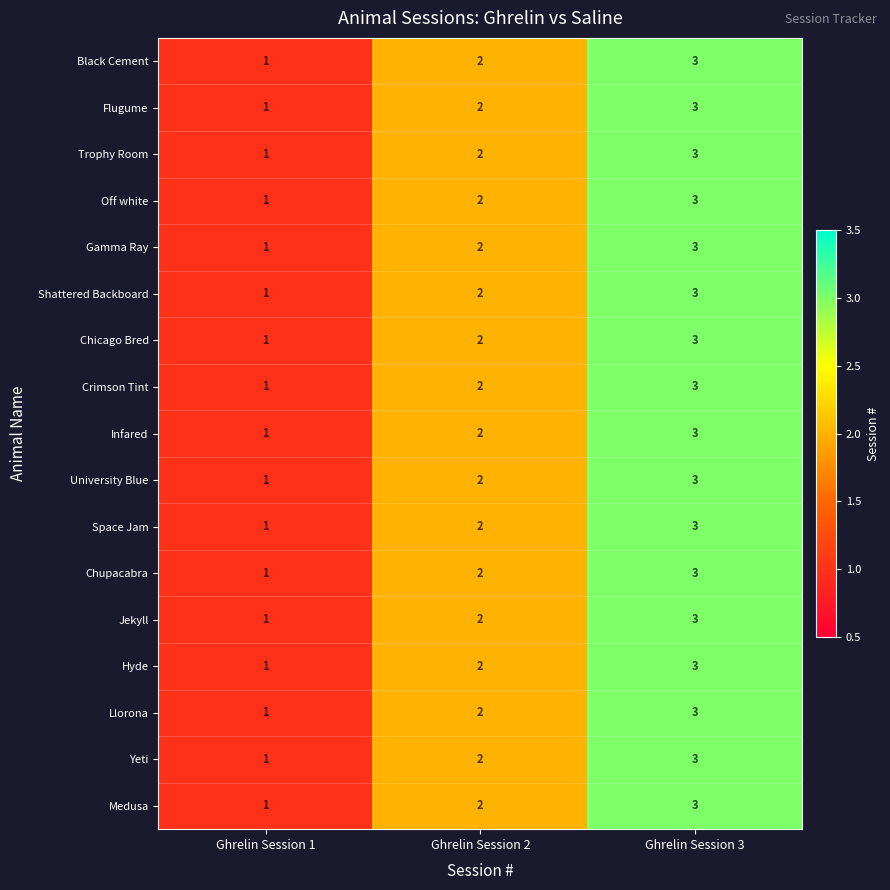

Is the value of University Blue at Ghrelin Session 1 greater than the value of Infared at Ghrelin Session 2?

No